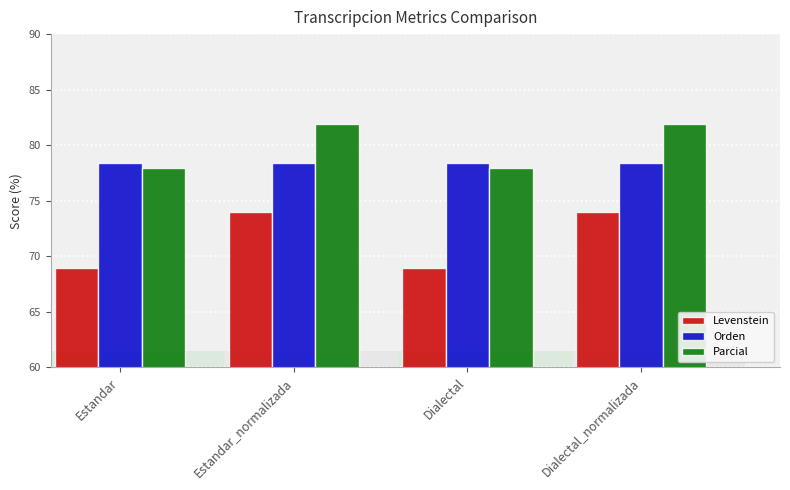

How many data points in Parcial are less than 81?

2